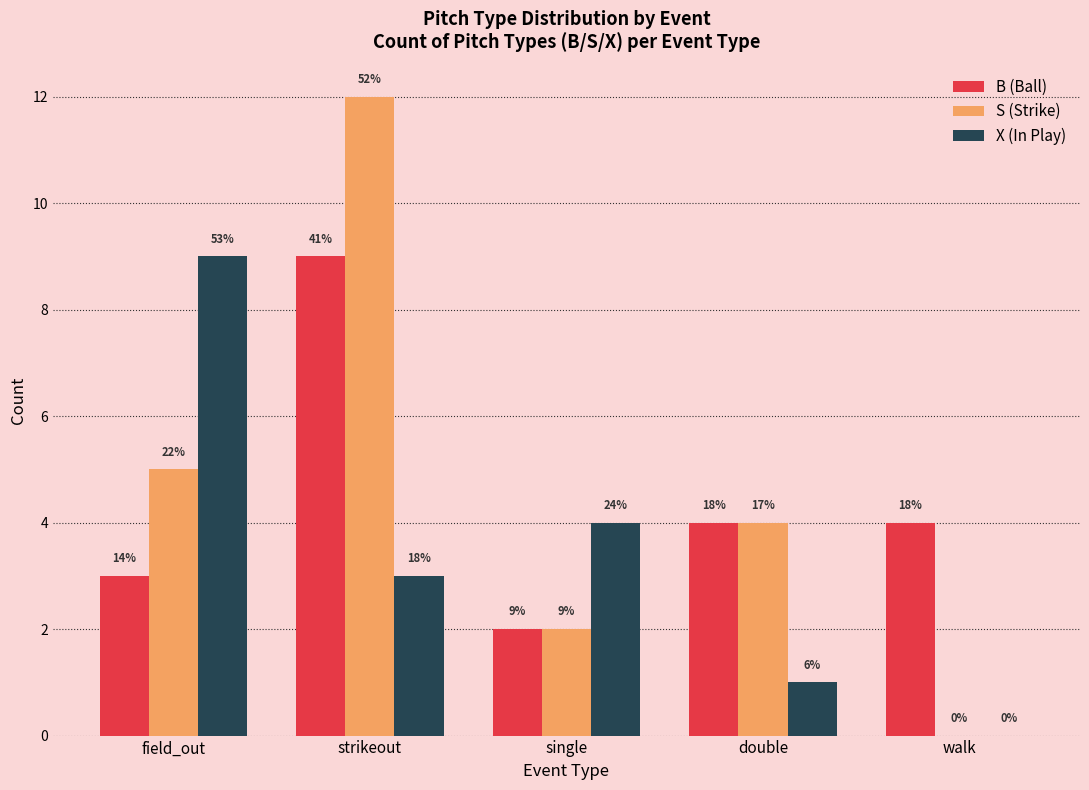

What is the greatest value displayed?

12